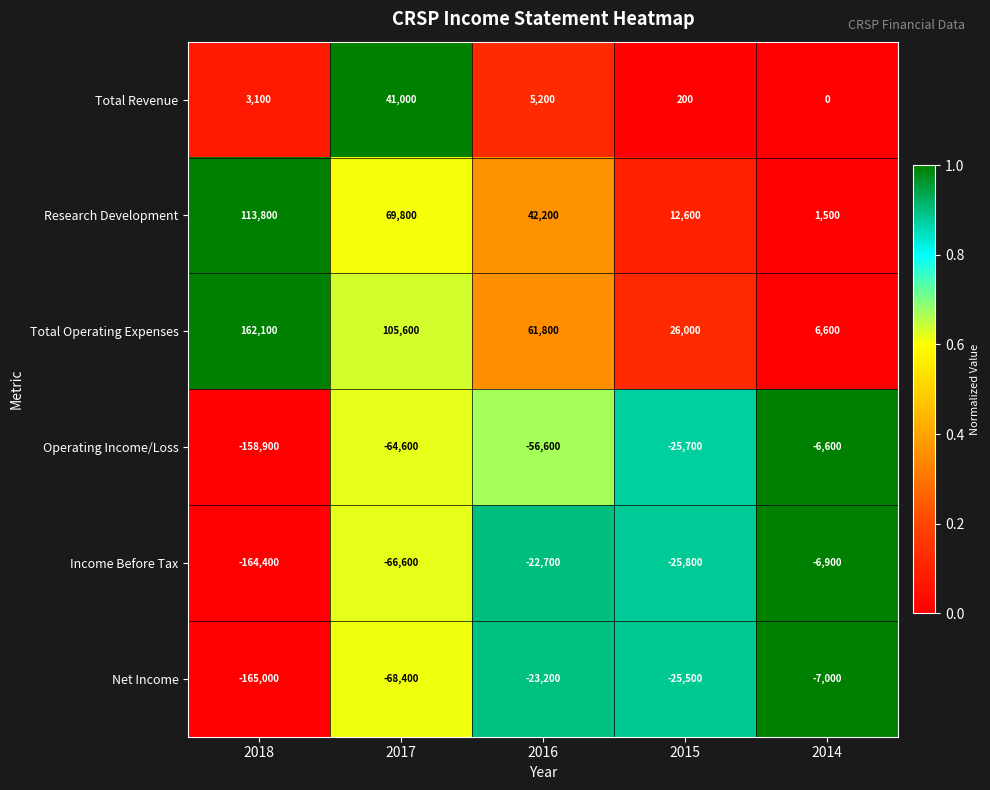

Which series has the largest total across all categories?

Total Operating Expenses